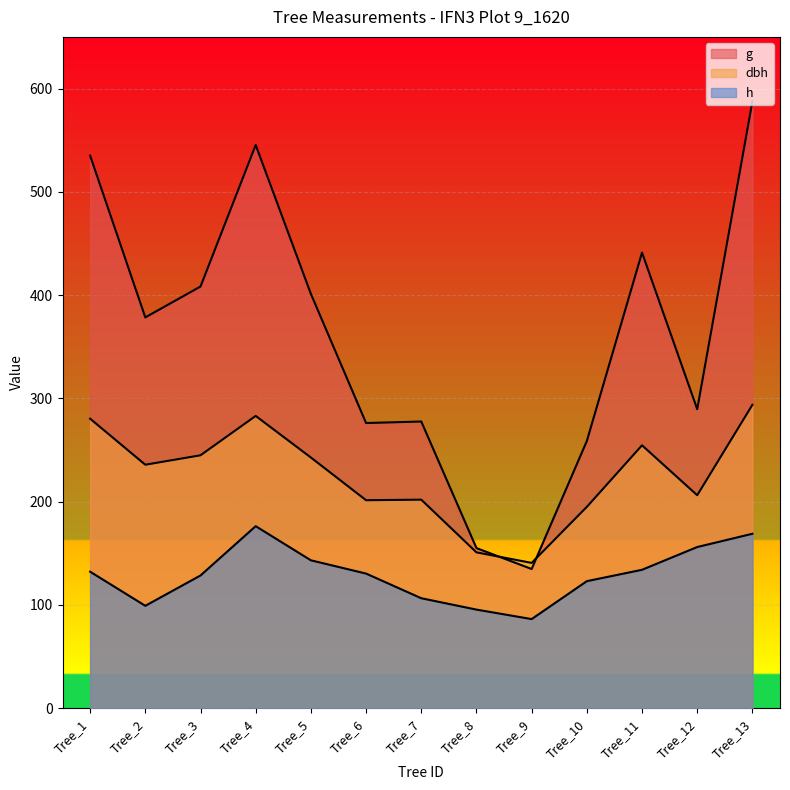

True or false: h and dbh cross at least once.

False